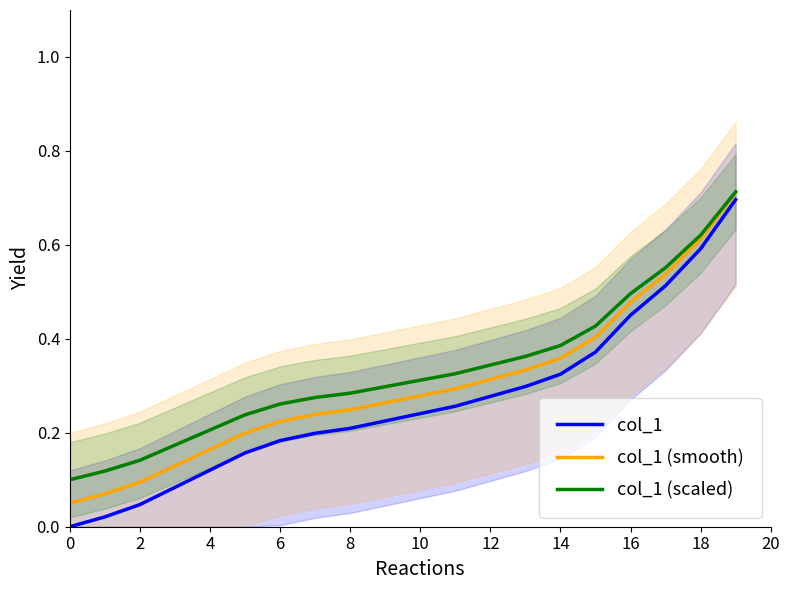

The value of col_1 (smooth) at 4 is 0.0. True or false?

False